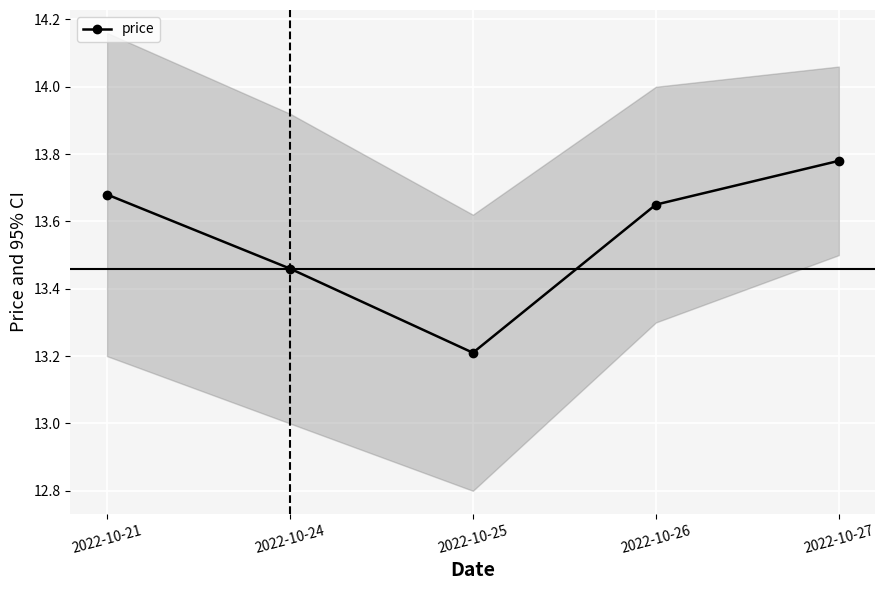

What is the value of the 3rd point from the left?

13.2